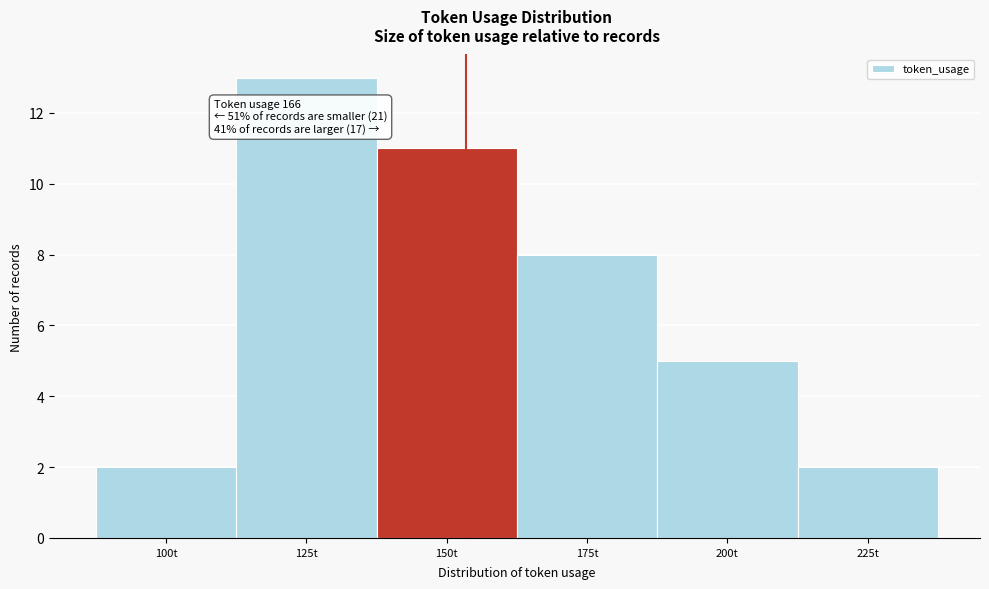

Reading right to left, transcribe all the data shown in this chart.

2	5	8	11	13	2